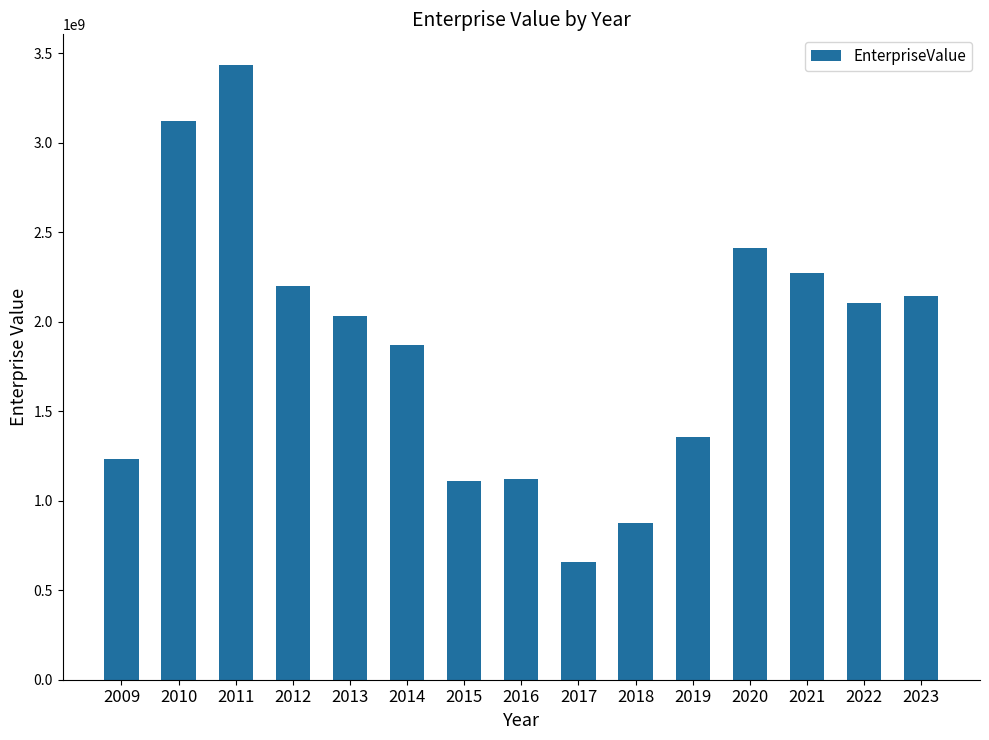

The value at 2018 is 323371328. True or false?

False